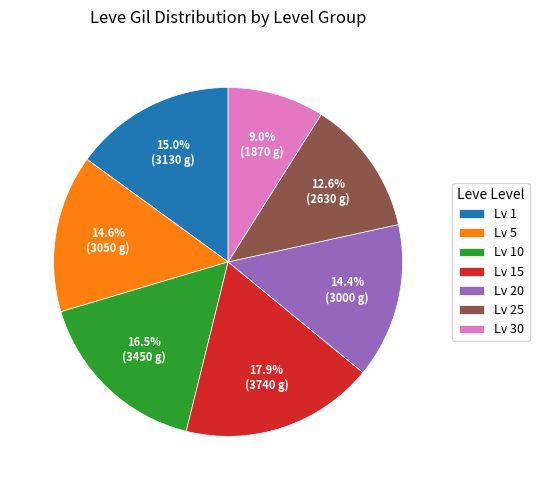

What is the total percentage of Lv 30 and Lv 10?

25.5%